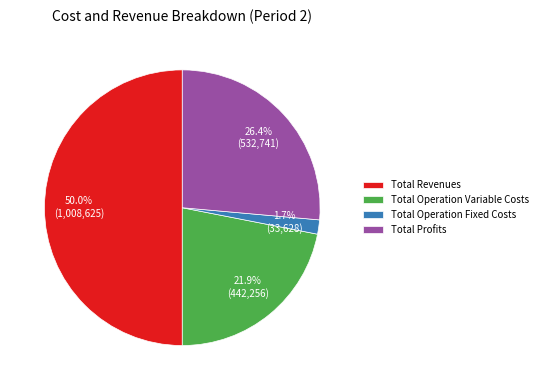

Is Total Operation Fixed Costs the majority of the pie?

No